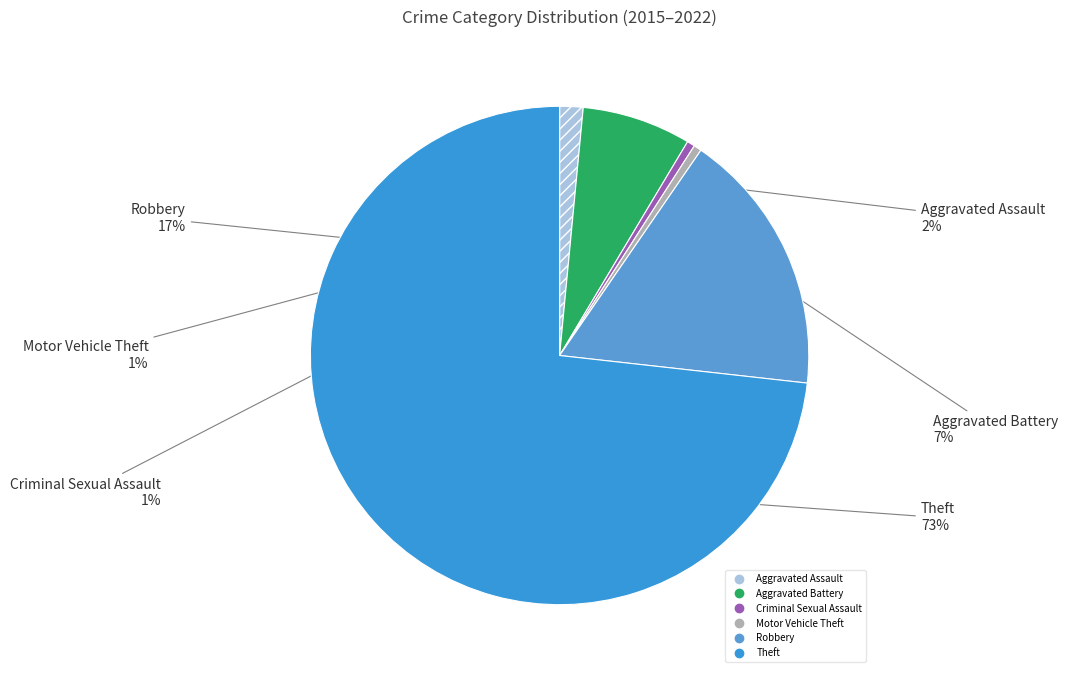

To the nearest percent, what is the average slice percentage?

17%